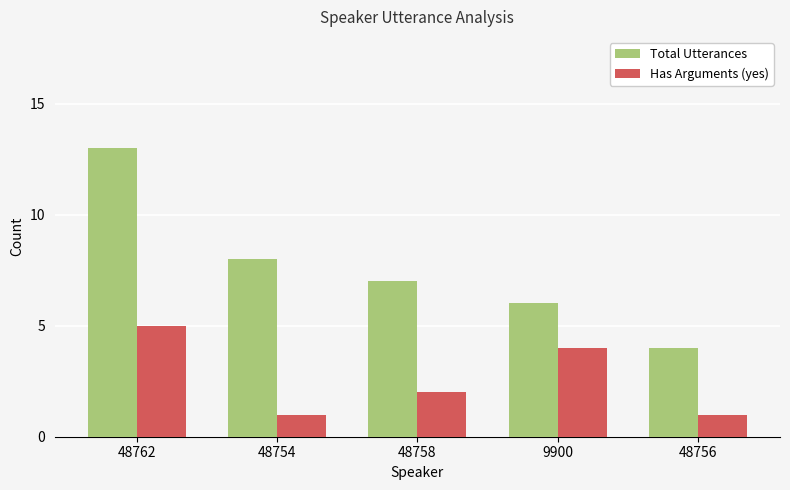

Which series has the largest range (max minus min)?

Total Utterances